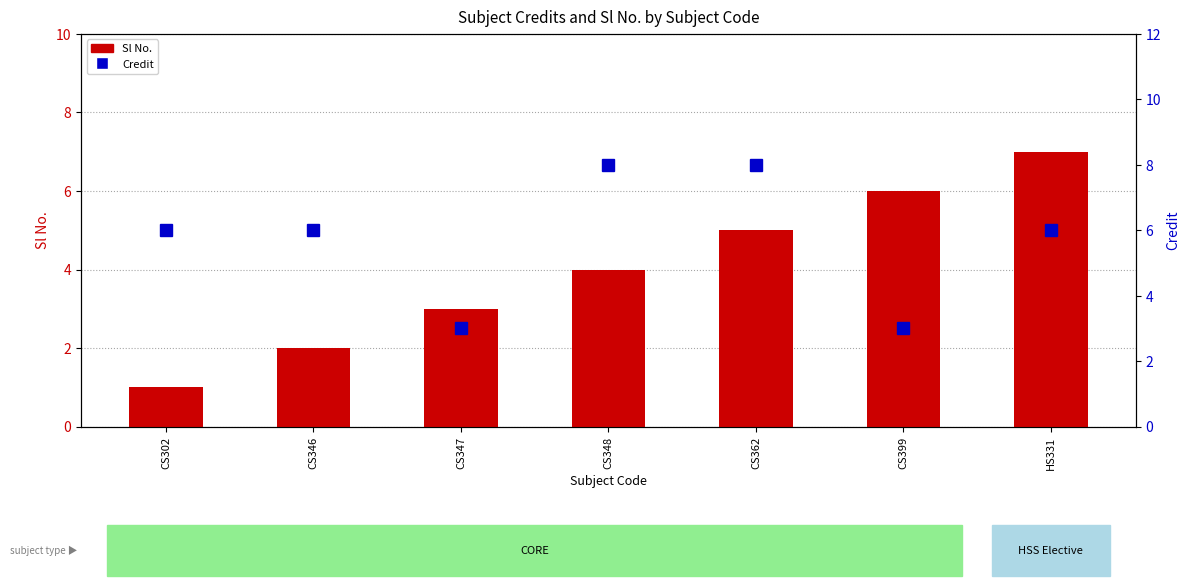

How many groups of bars are there?

7